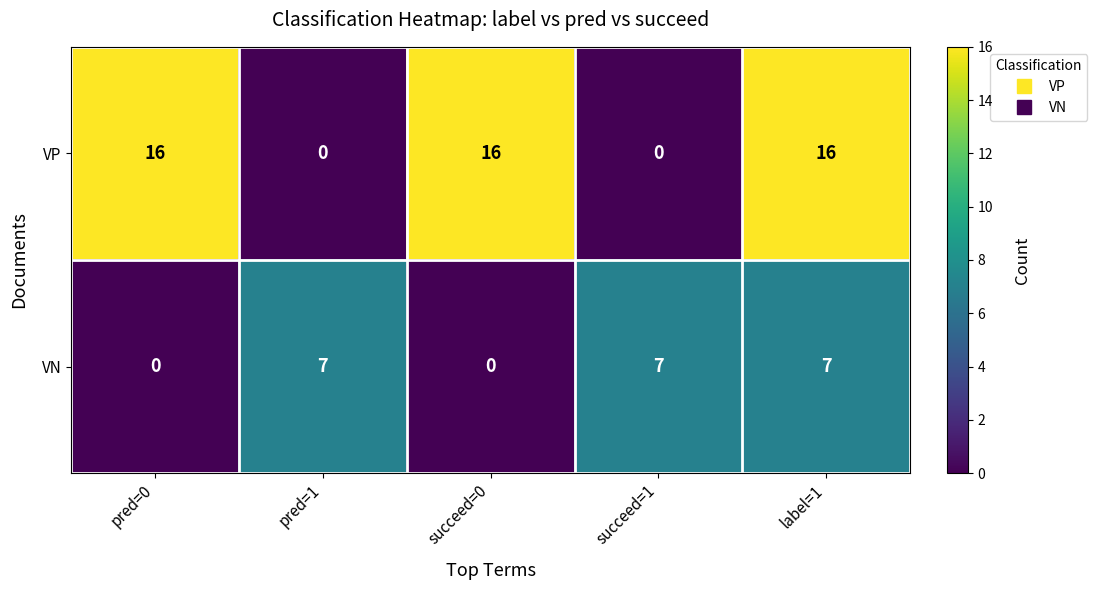

At pred=1, list the series in order from smallest to largest.

VP, VN